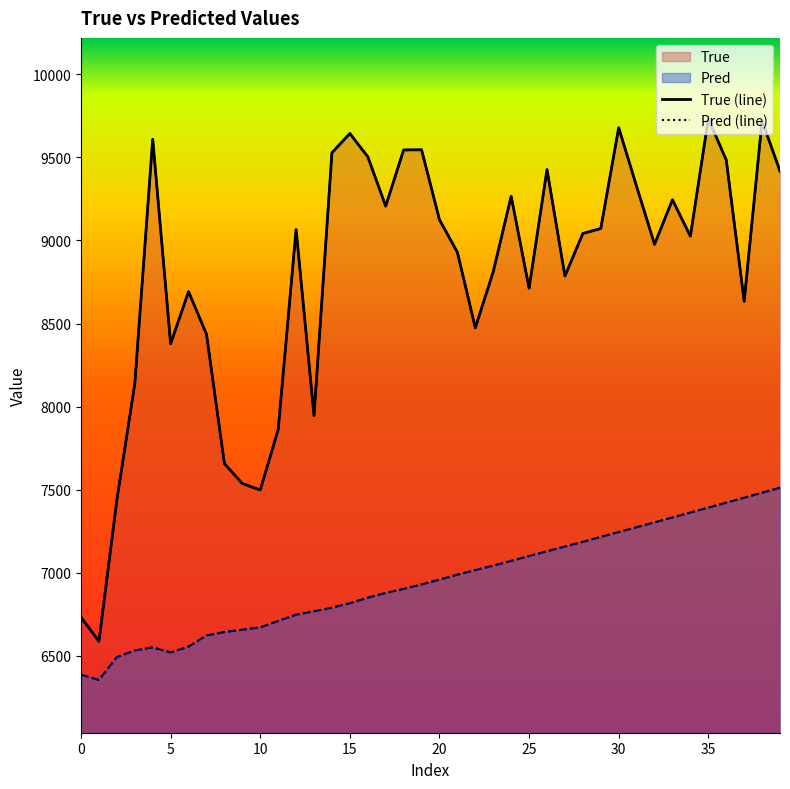

How many values in the Pred (line) series exceed 6958?

20